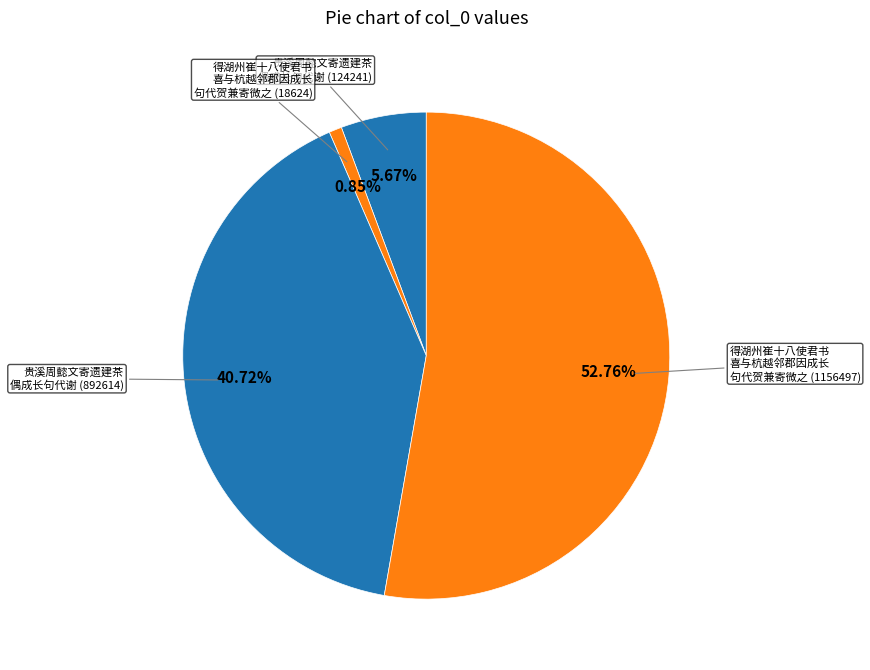

What is the majority slice?

得湖州崔十八使君书喜与杭越邻郡因成长句代贺兼寄微之 (1156497)